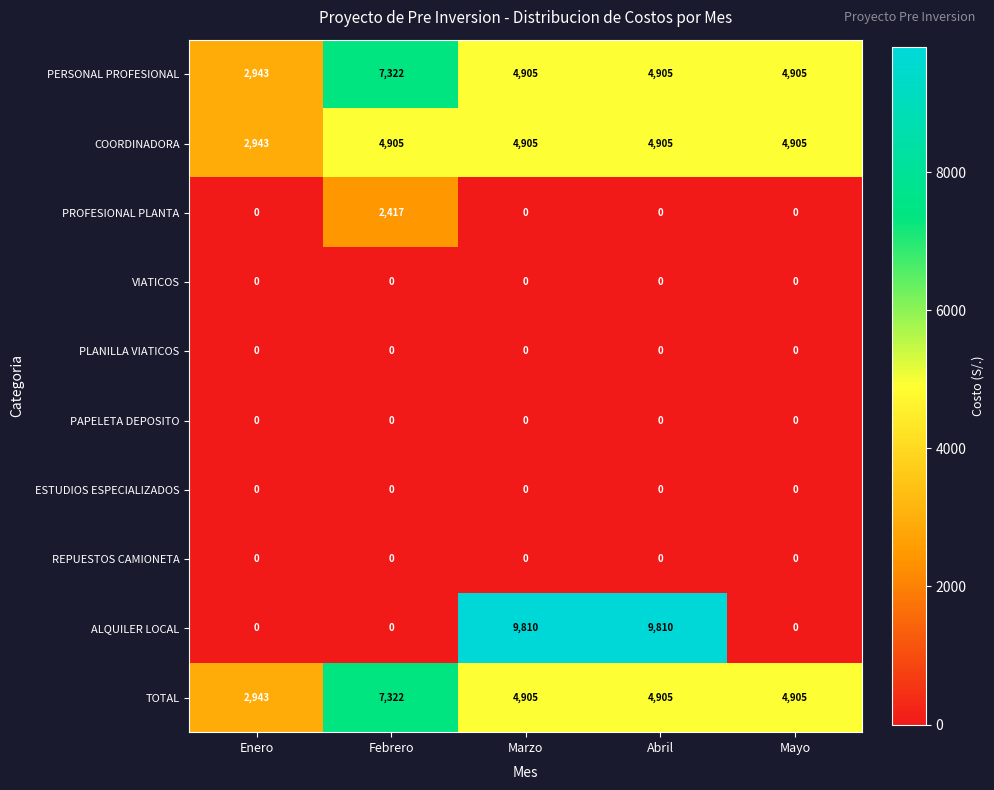

What is the approximate value of PERSONAL PROFESIONAL at Marzo, to the nearest 100?

4900